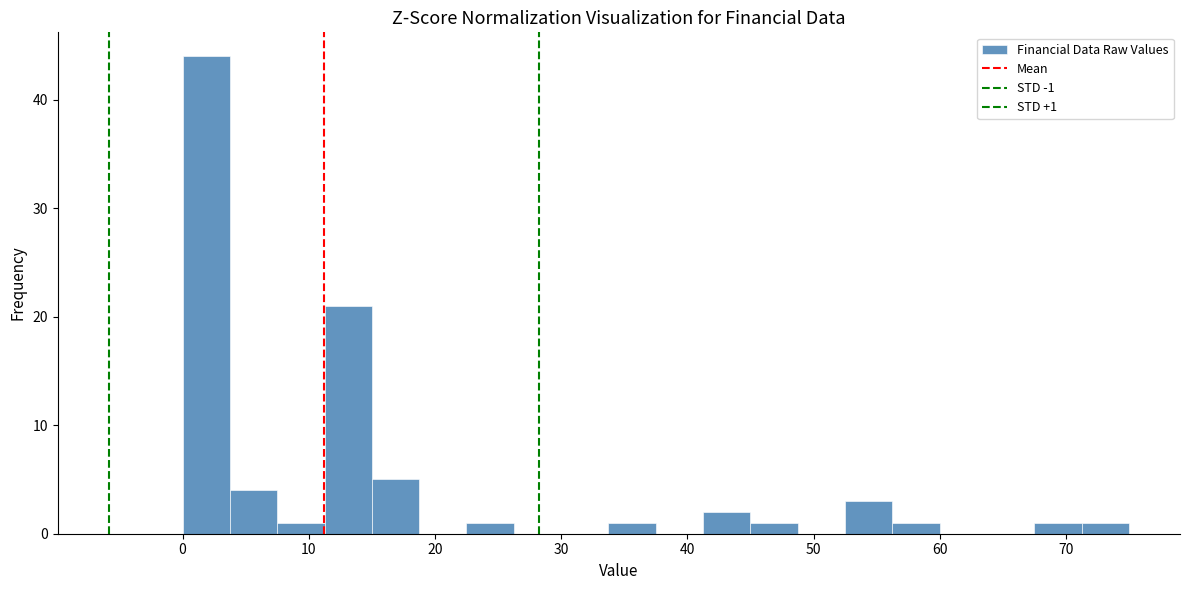

Read against the x-axis, roughly where is the centre of the tallest bar?

2